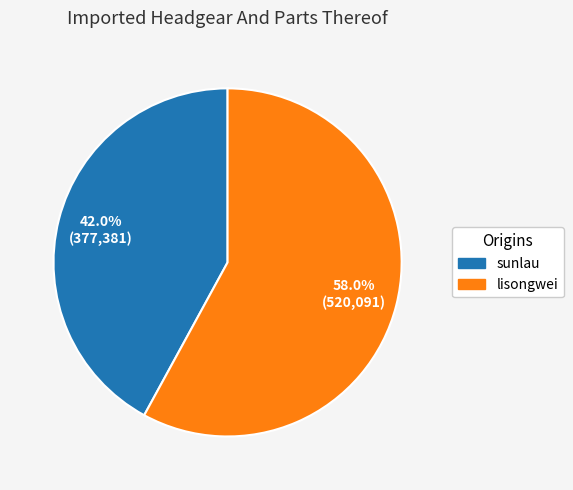

To the nearest percent, what is the average slice percentage?

50%